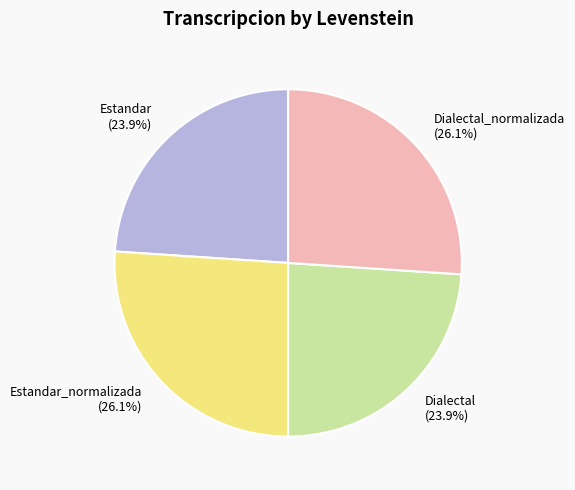

Does any single category account for the majority?

No